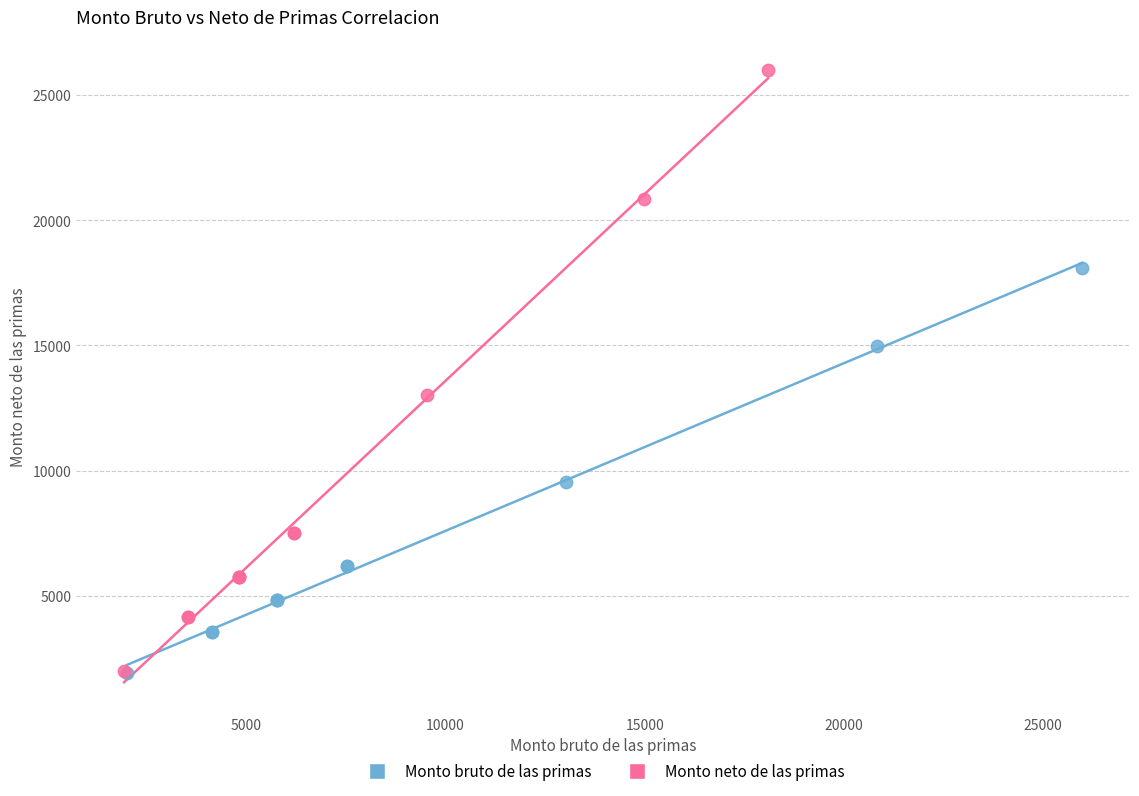

Which series has the largest Y range (max minus min)?

Monto neto de las primas